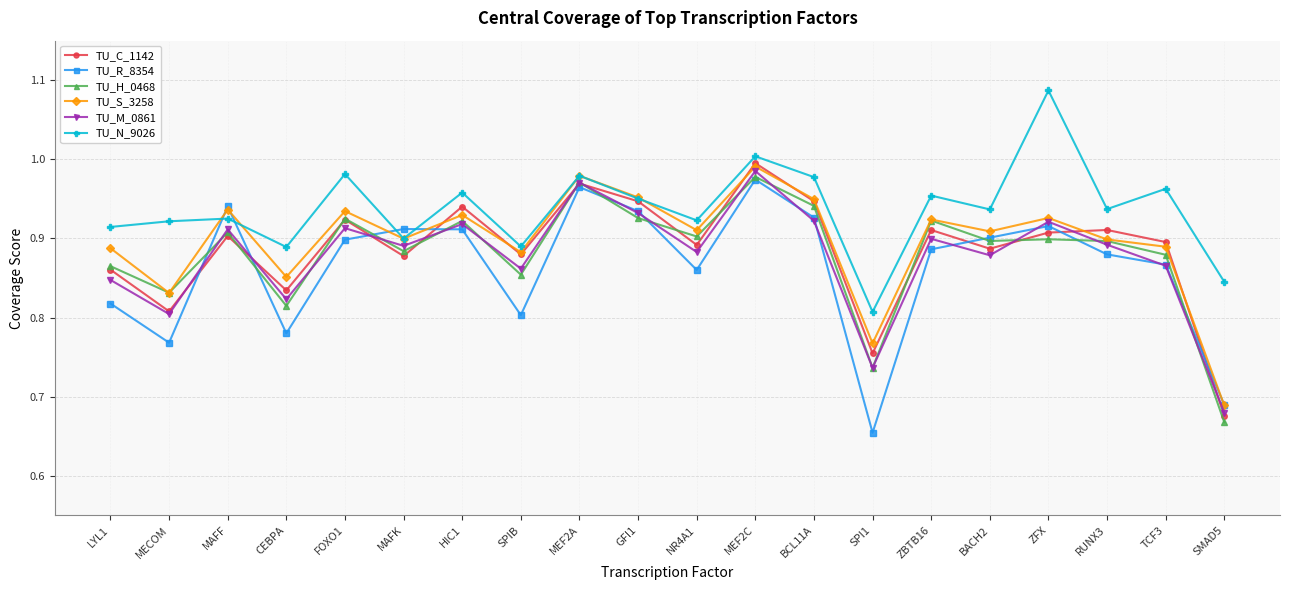

At which category does TU_S_3258 reach its first local peak?

MAFF